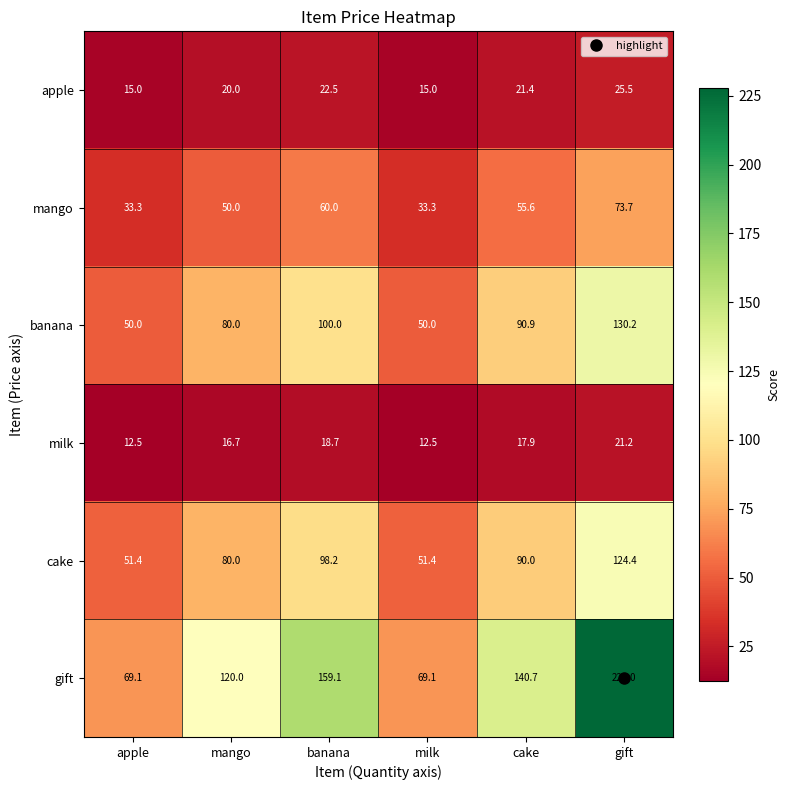

What is the spread (max minus min) of values at cake?

122.8